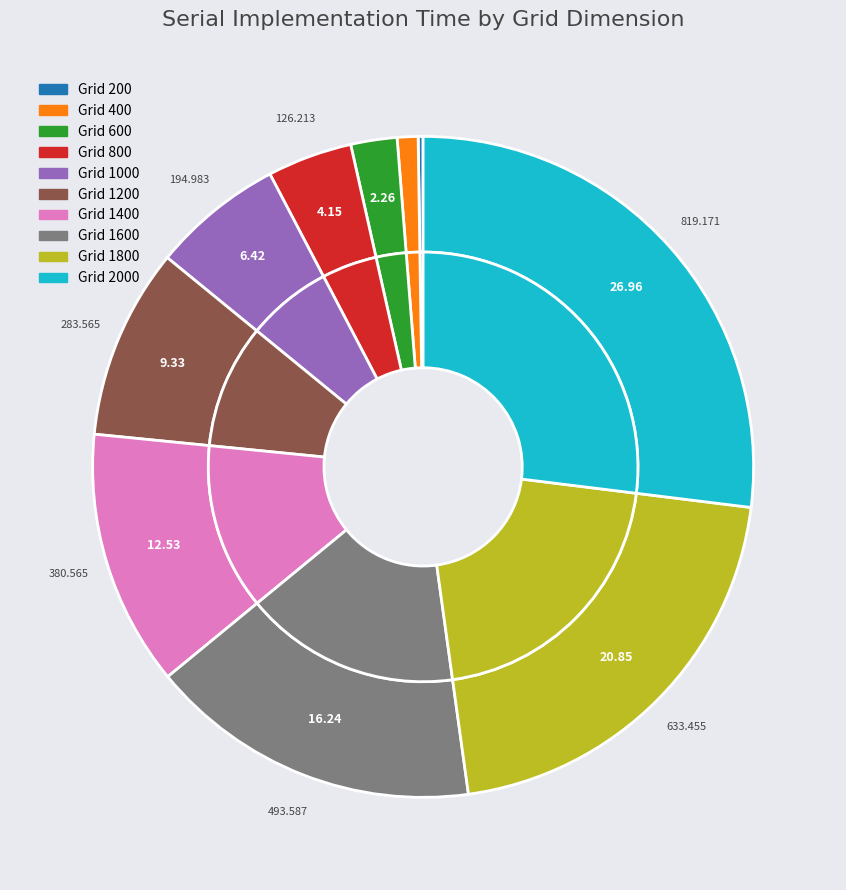

Does 1600 account for over 50% of the chart?

No